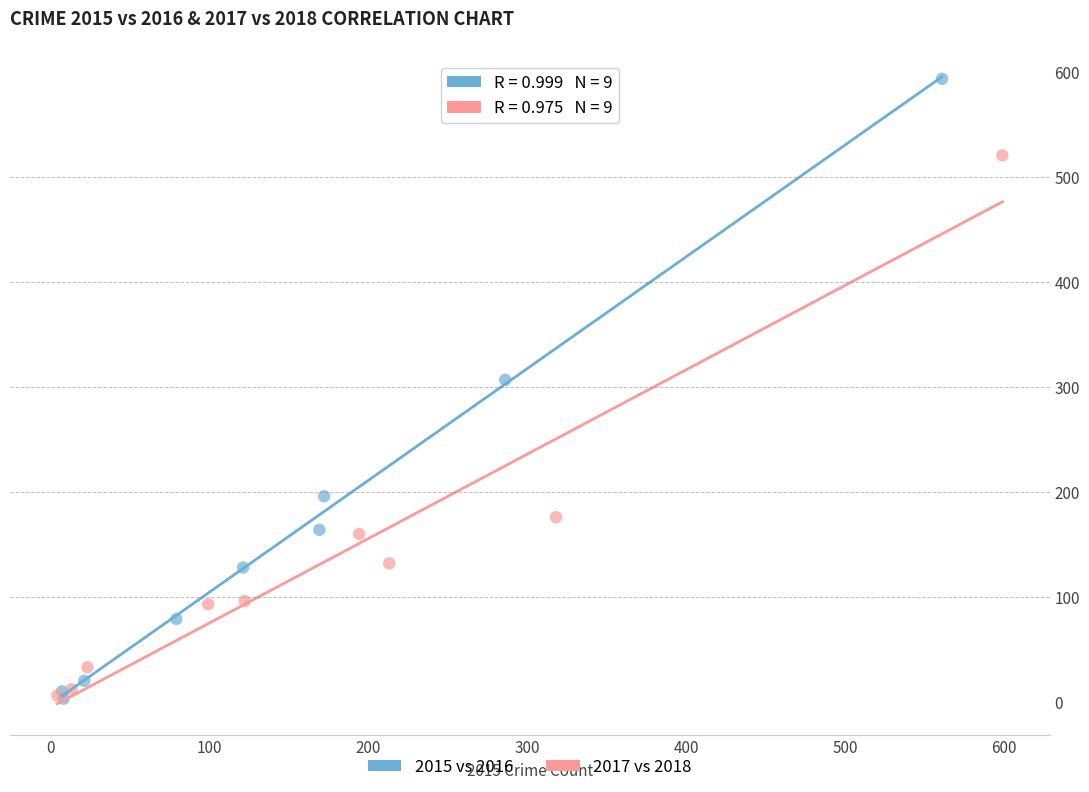

Which series contains the highest Y value?

2015 vs 2016